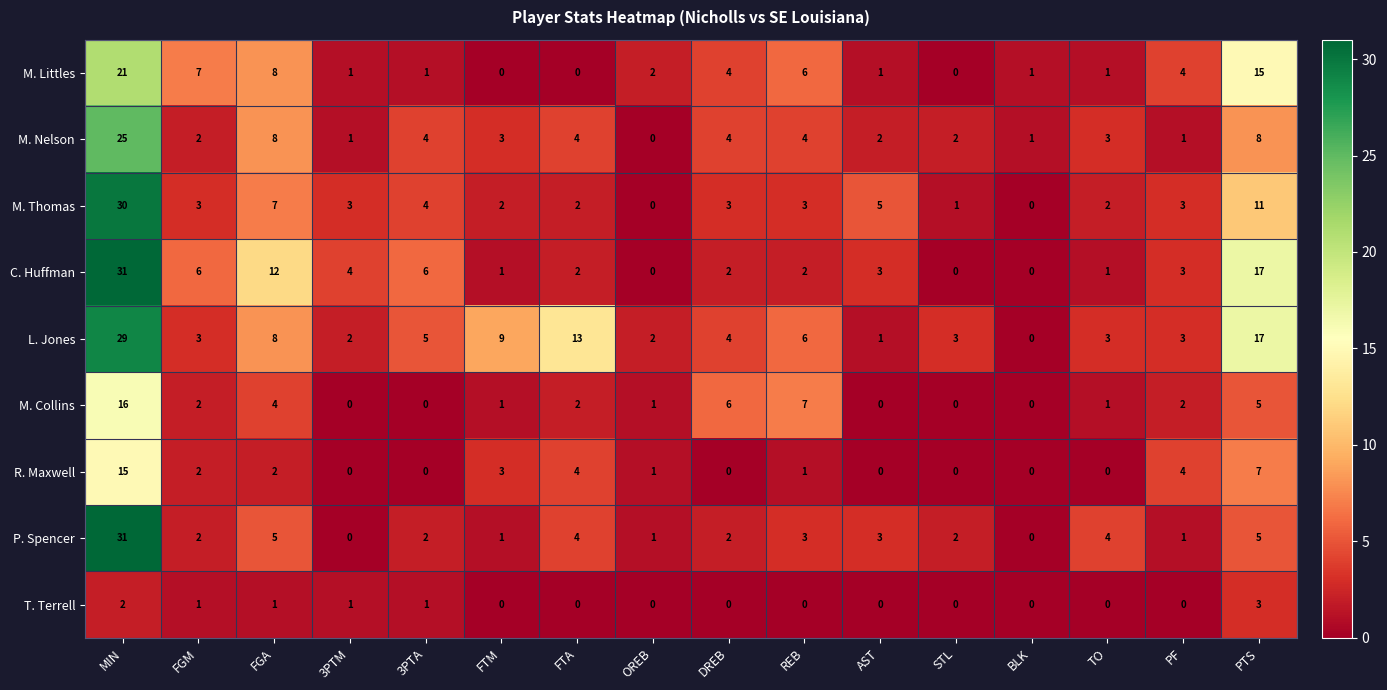

At which category is the sum across all series the highest?

MIN